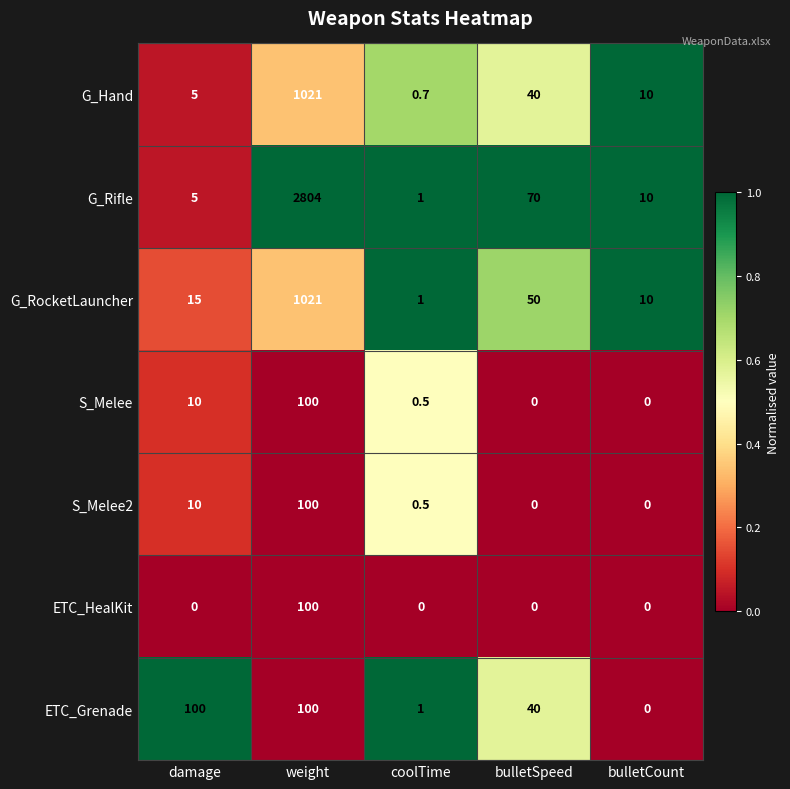

How many data points does each series have?

5